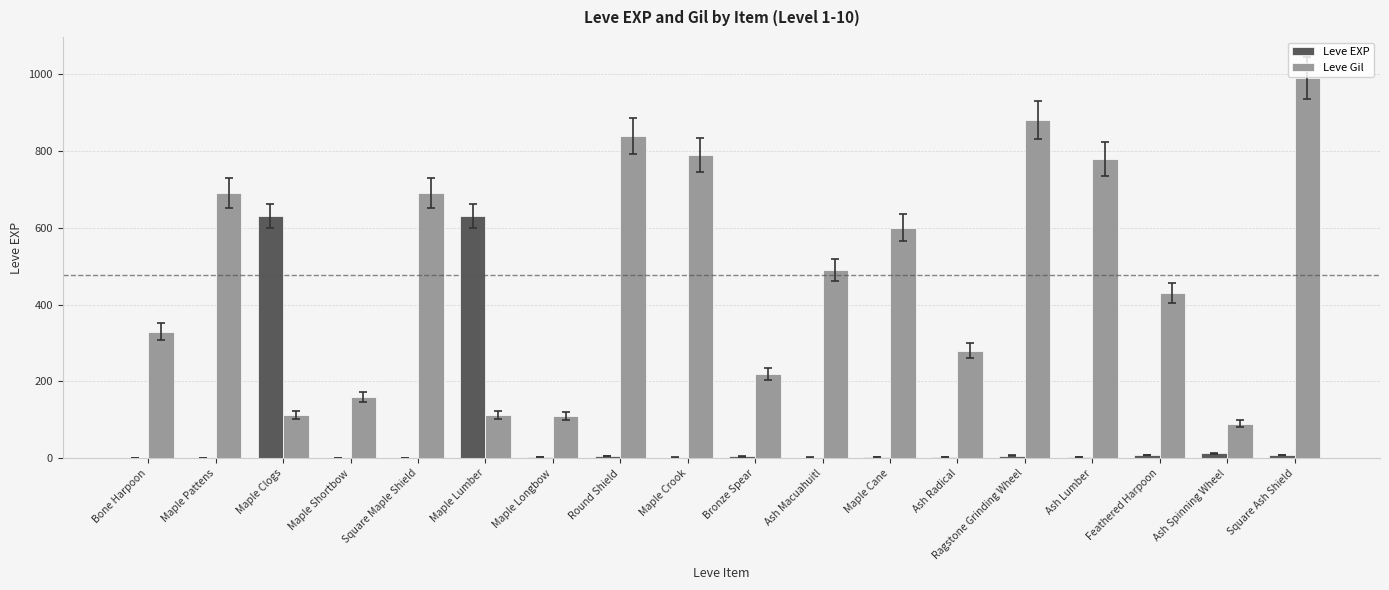

How many data points does each series have?

18